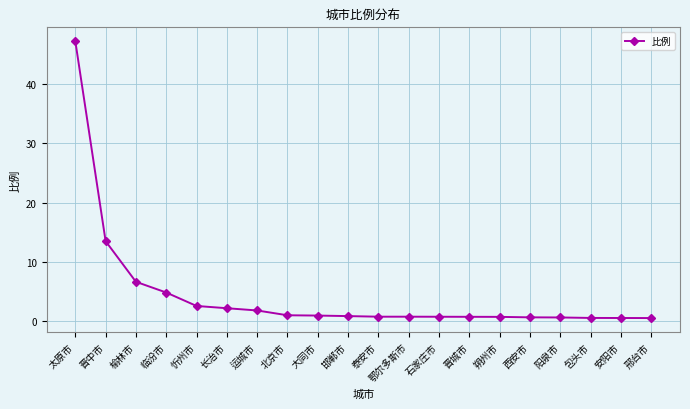

What position from the left is 长治市?

6